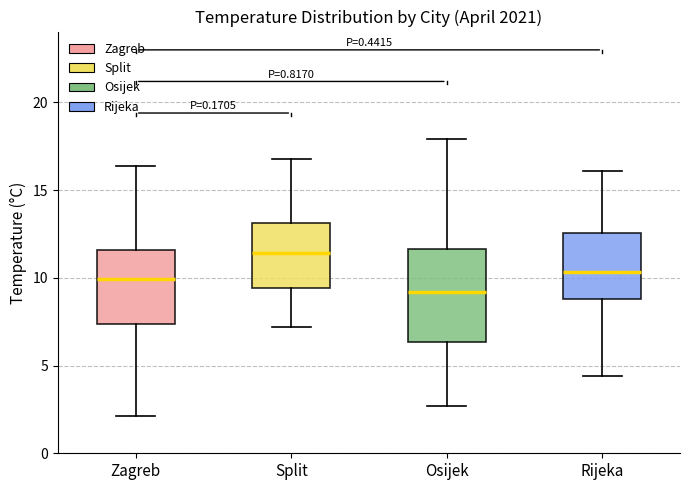

Reading left to right, transcribe this box plot: for each box, give where its median line is, the range the box spans, and where its two whiskers end, as read against the y-axis. The values are not printed on the chart, so give them approximately, as read against the axis.

Zagreb: median 10.0, box 7.5 to 11.5, whiskers 2.0 to 16.5
Split: median 11.5, box 9.5 to 13.0, whiskers 7.0 to 17.0
Osijek: median 9.0, box 6.5 to 11.5, whiskers 2.5 to 18.0
Rijeka: median 10.5, box 9.0 to 12.5, whiskers 4.5 to 16.0